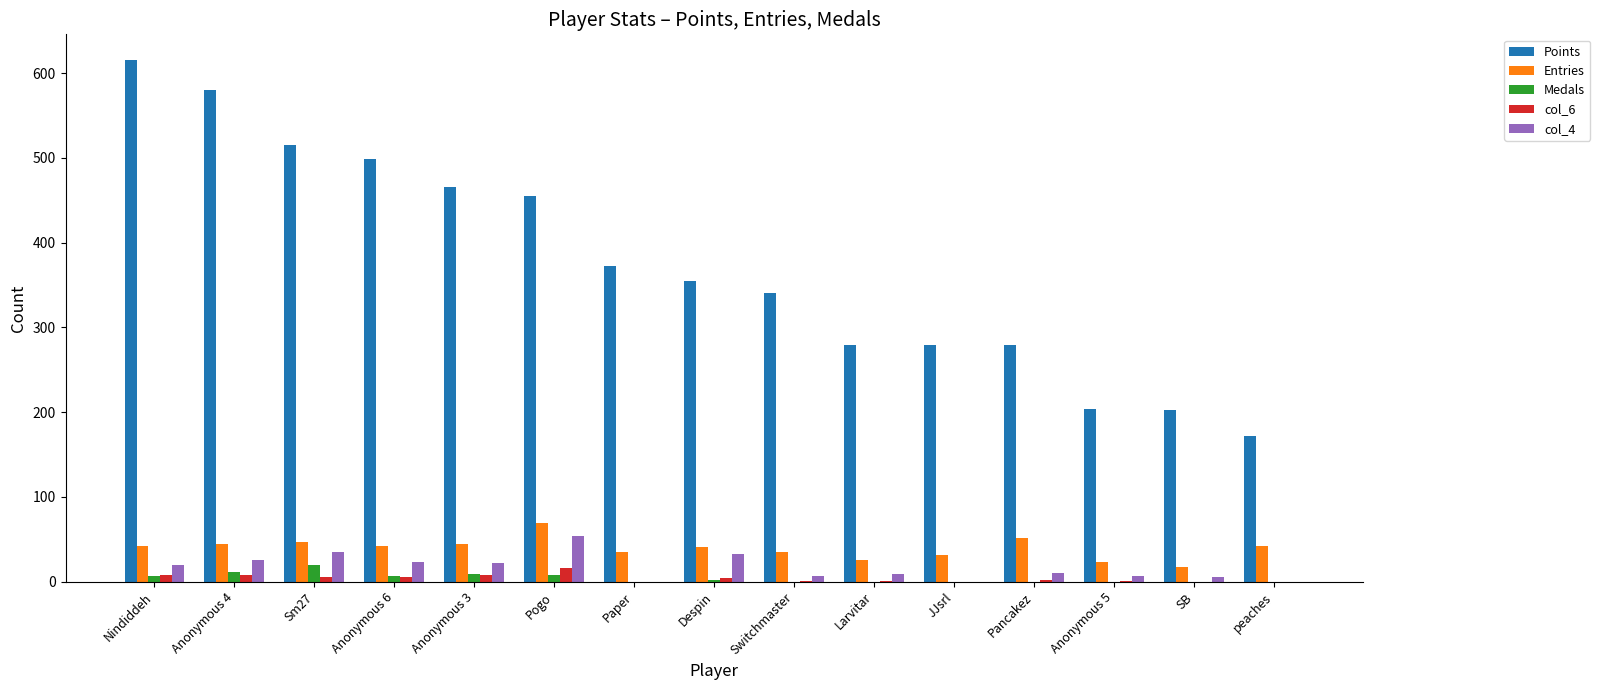

Is the value of Points at peaches greater than the value of col_6 at Anonymous 5?

Yes